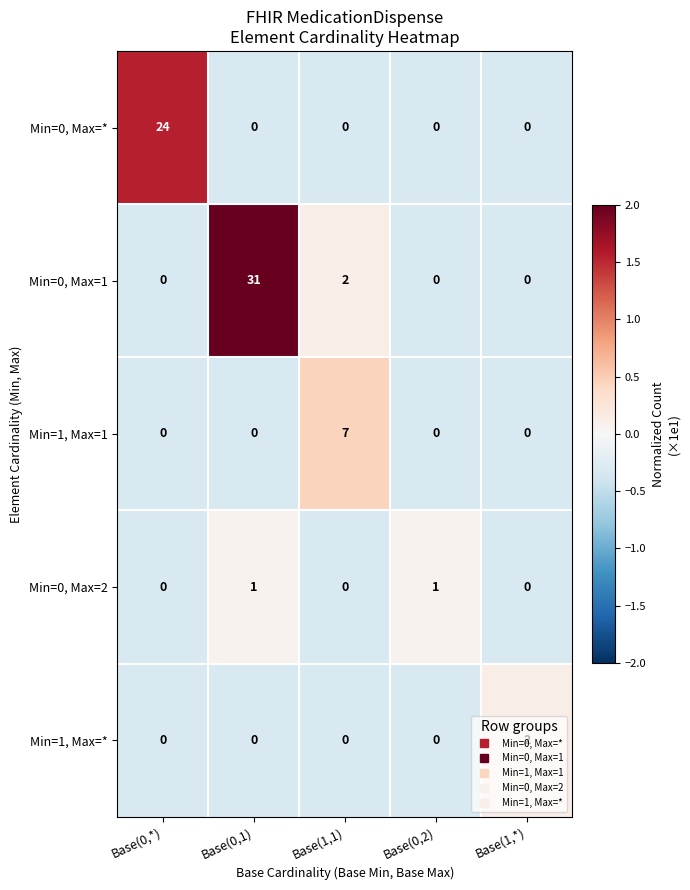

At which label does Min=1, Max=* reach its peak?

Base(1,*)